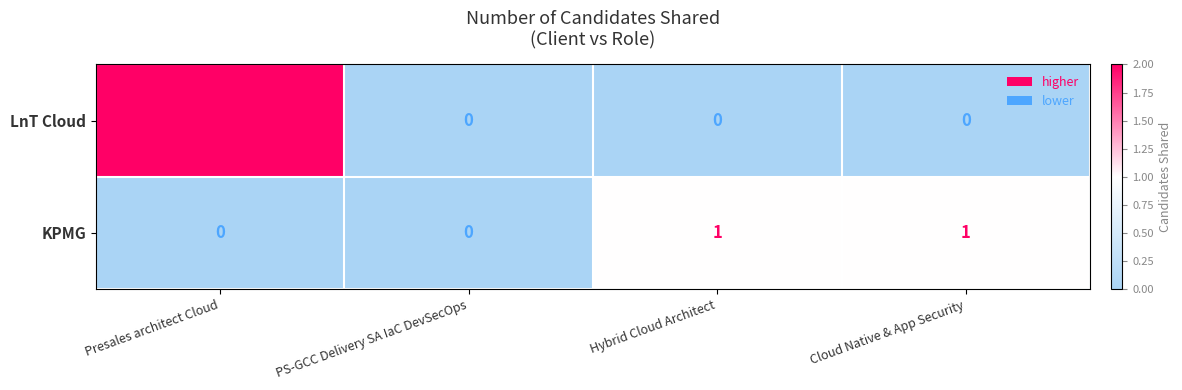

Between PS-GCC Delivery SA IaC DevSecOps and Cloud Native & App Security, which is larger?

PS-GCC Delivery SA IaC DevSecOps